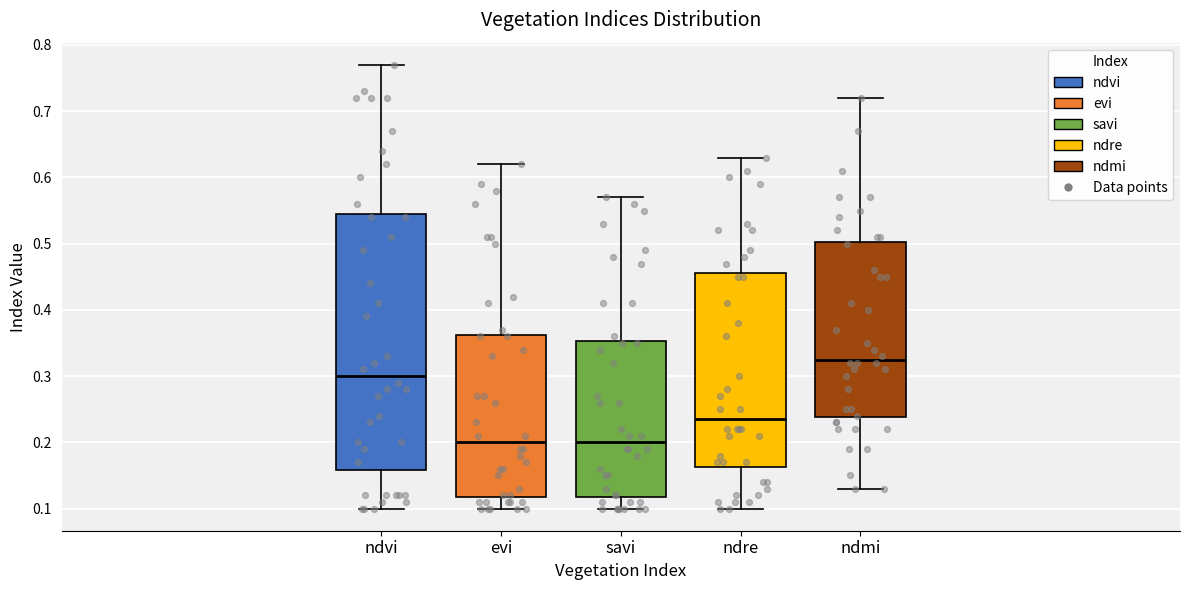

Comparing the boxes themselves (not the whiskers), which one is the tallest?

ndvi